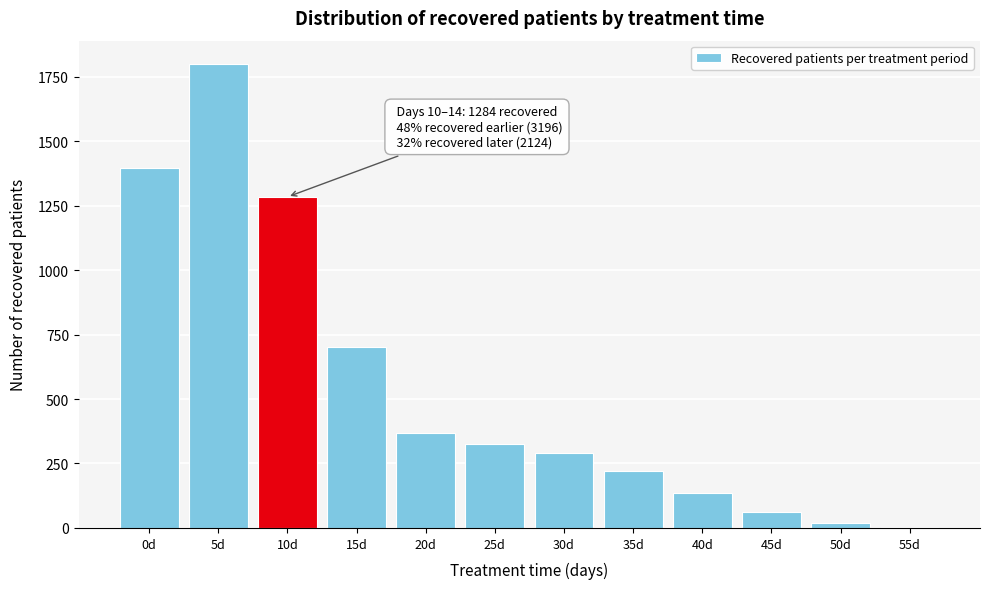

Reading left to right, list all the values displayed in this chart.

0d=1396	5d=1800	10d=1284	15d=700	20d=367	25d=324	30d=291	35d=219	40d=135	45d=63	50d=20	55d=5